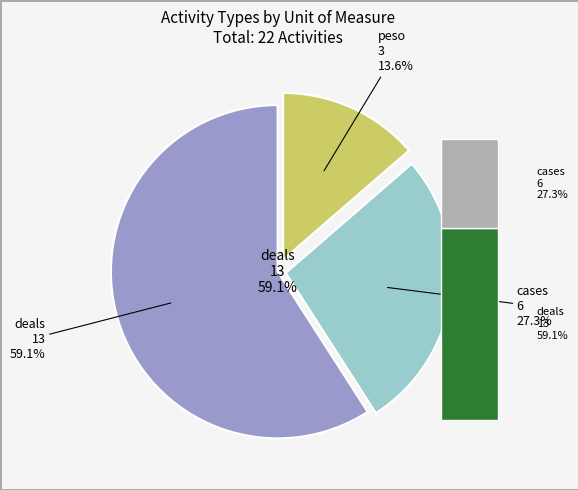

Is there any slice that represents more than half of the pie?

Yes